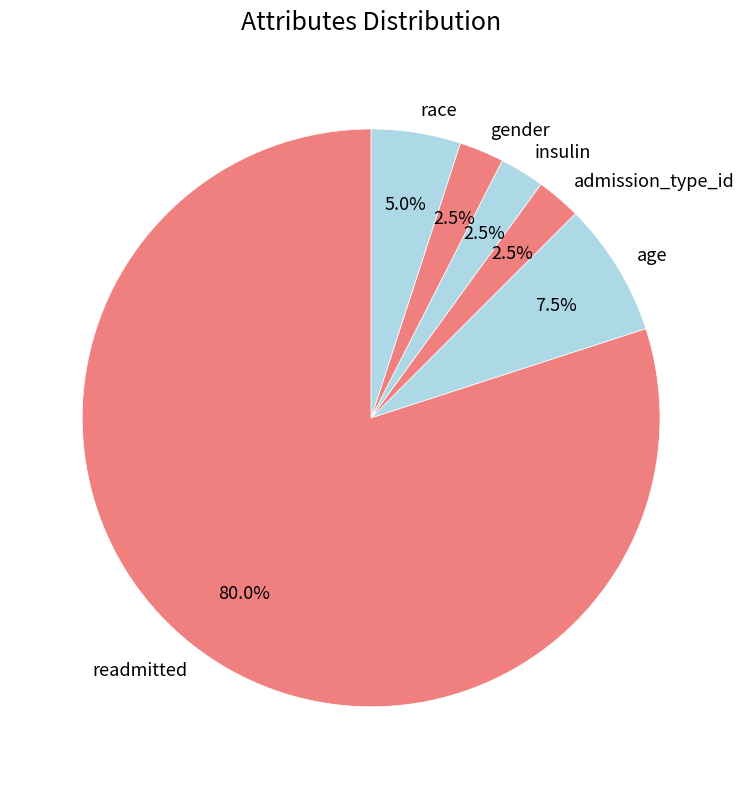

Which category has the biggest portion of the pie?

readmitted